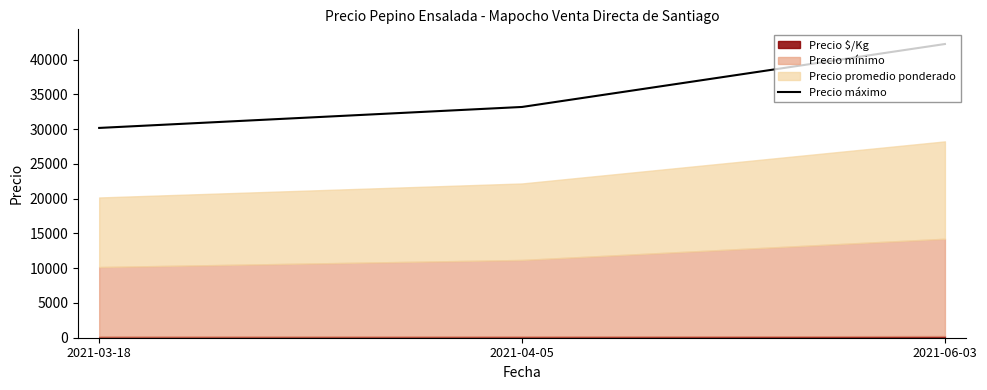

The value of Precio máximo at 2021-06-03 is 42233. True or false?

True